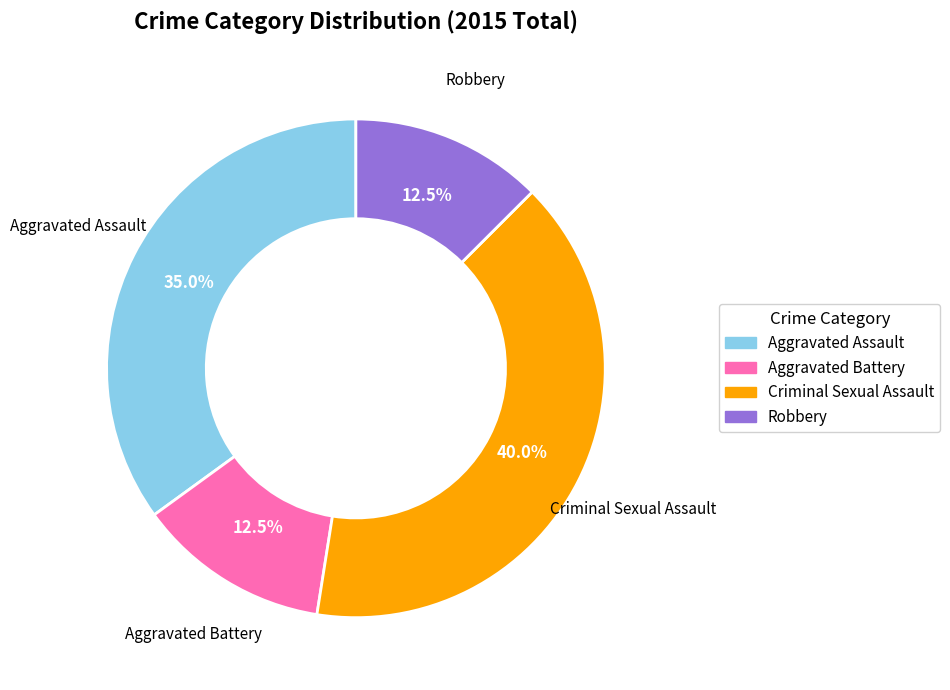

Is there a majority slice in this chart?

No